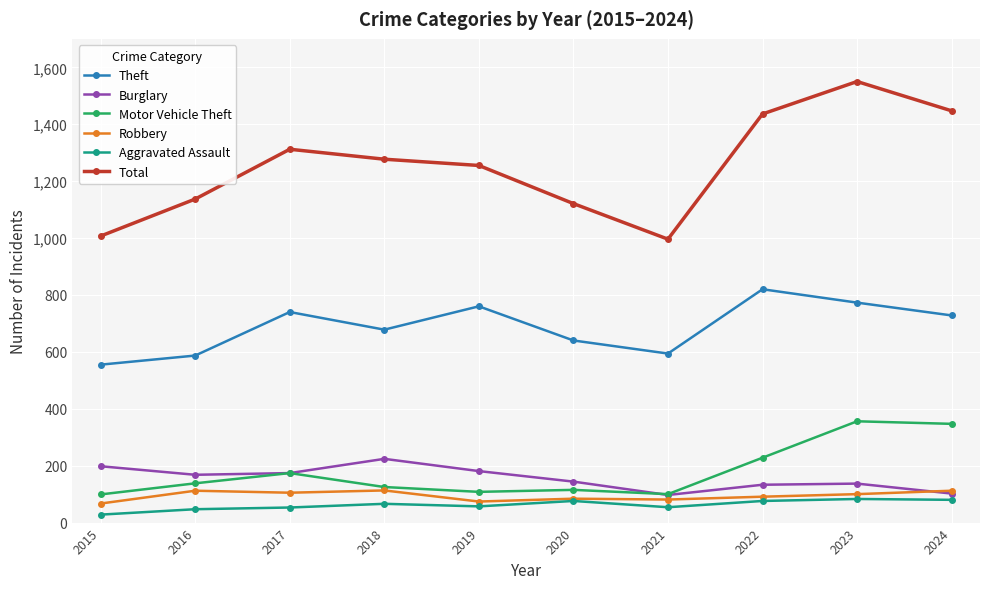

In Aggravated Assault, how many points are lower than both neighbors (excluding endpoints)?

2